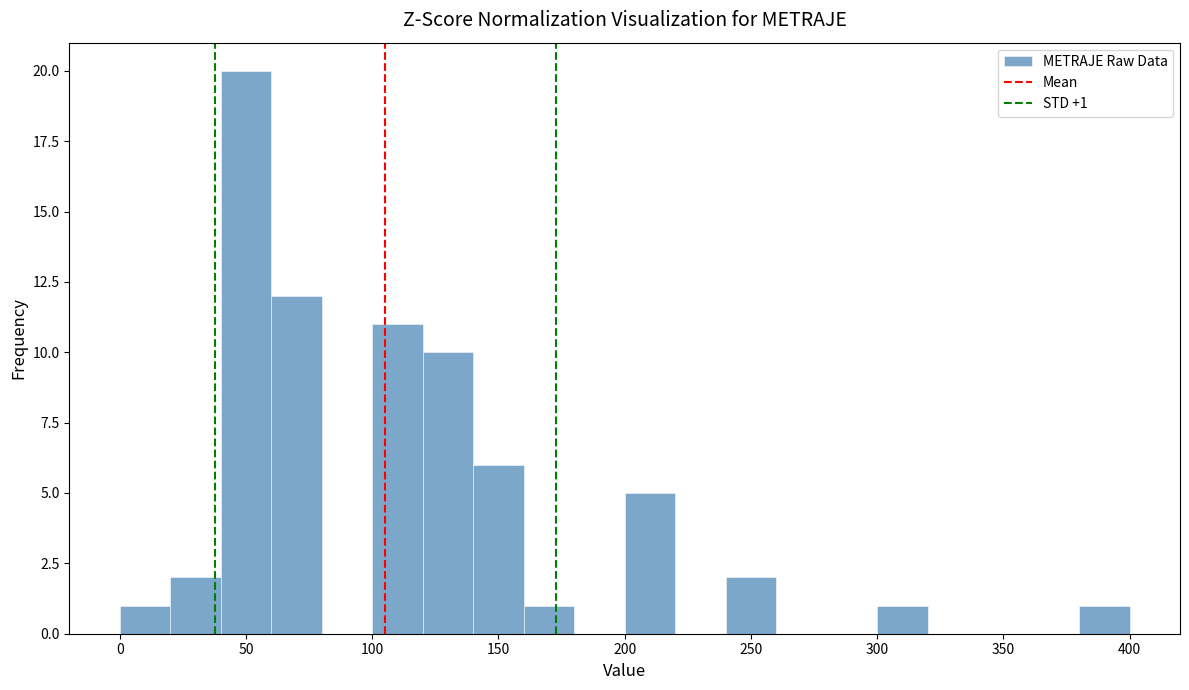

Over which range of the x-axis is the bar tallest?

40 to 60